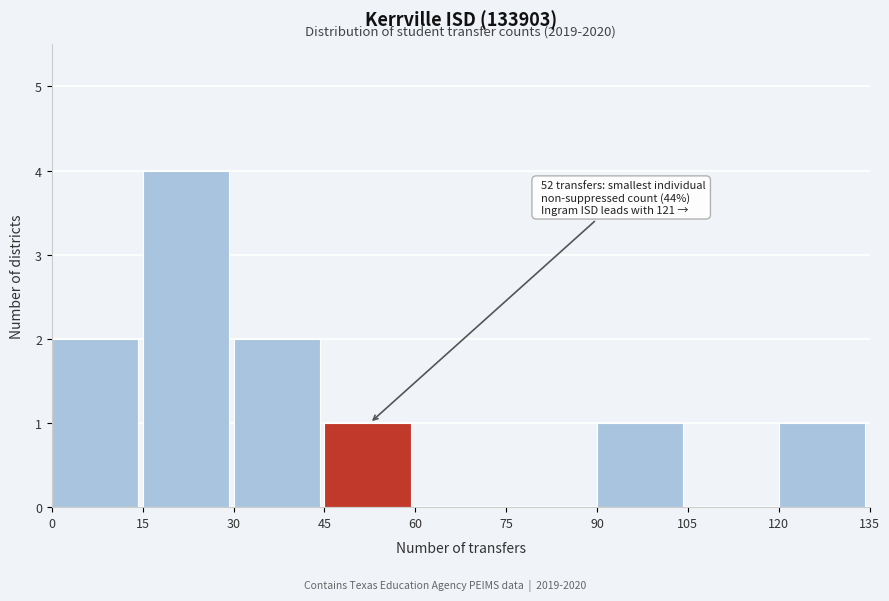

Which range on the x-axis has the tallest bar?

15 to 30